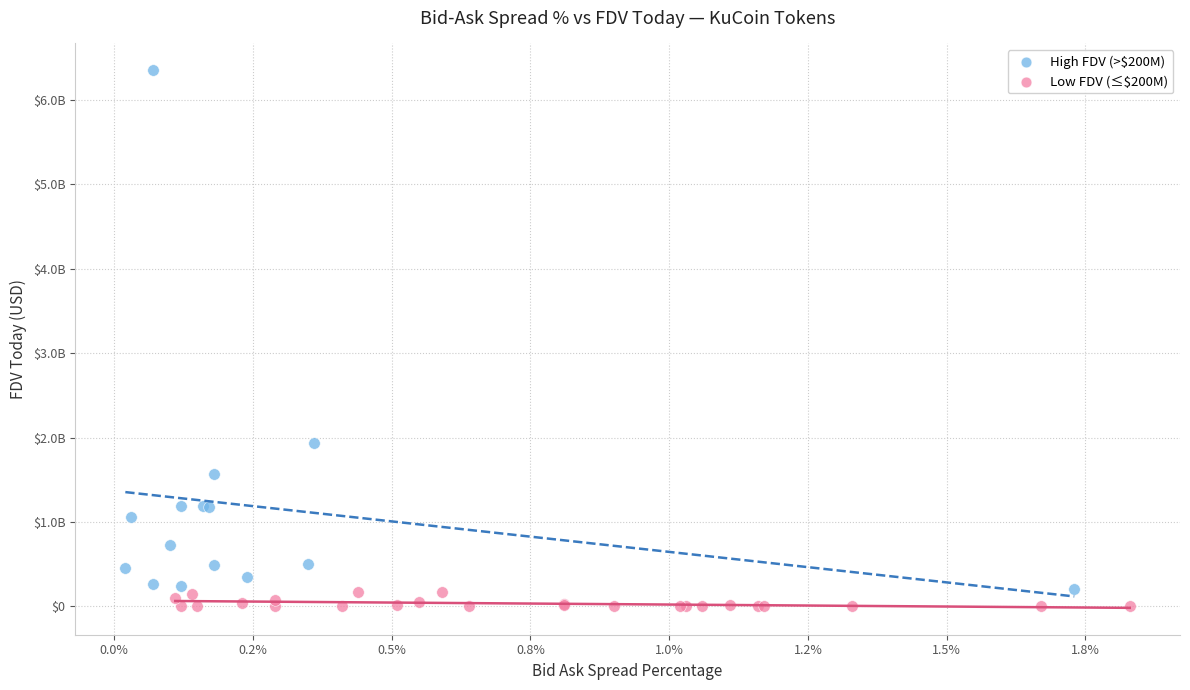

Which series contains the highest Y value?

High FDV (>$200M)